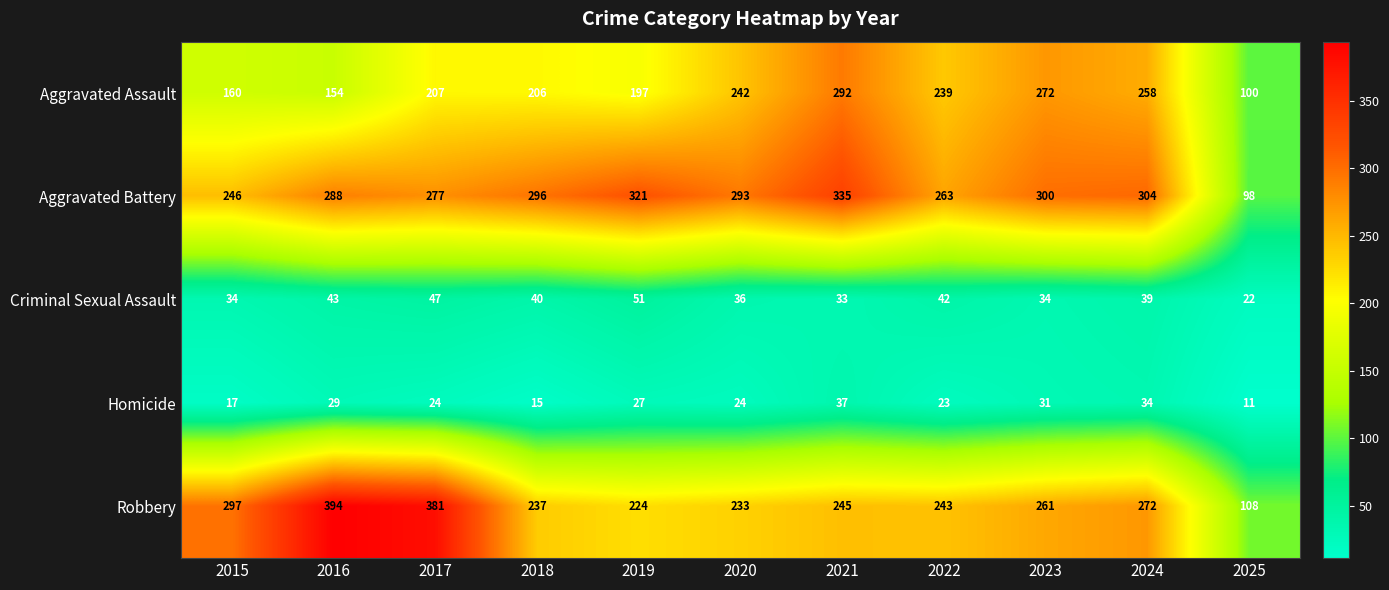

How many series are shown in this chart?

5